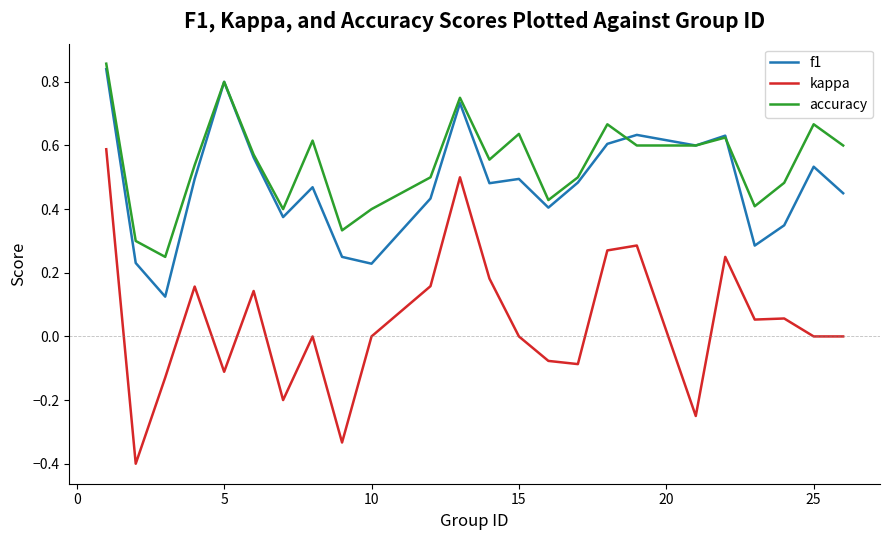

What is the lowest value of the kappa series?

-0.4